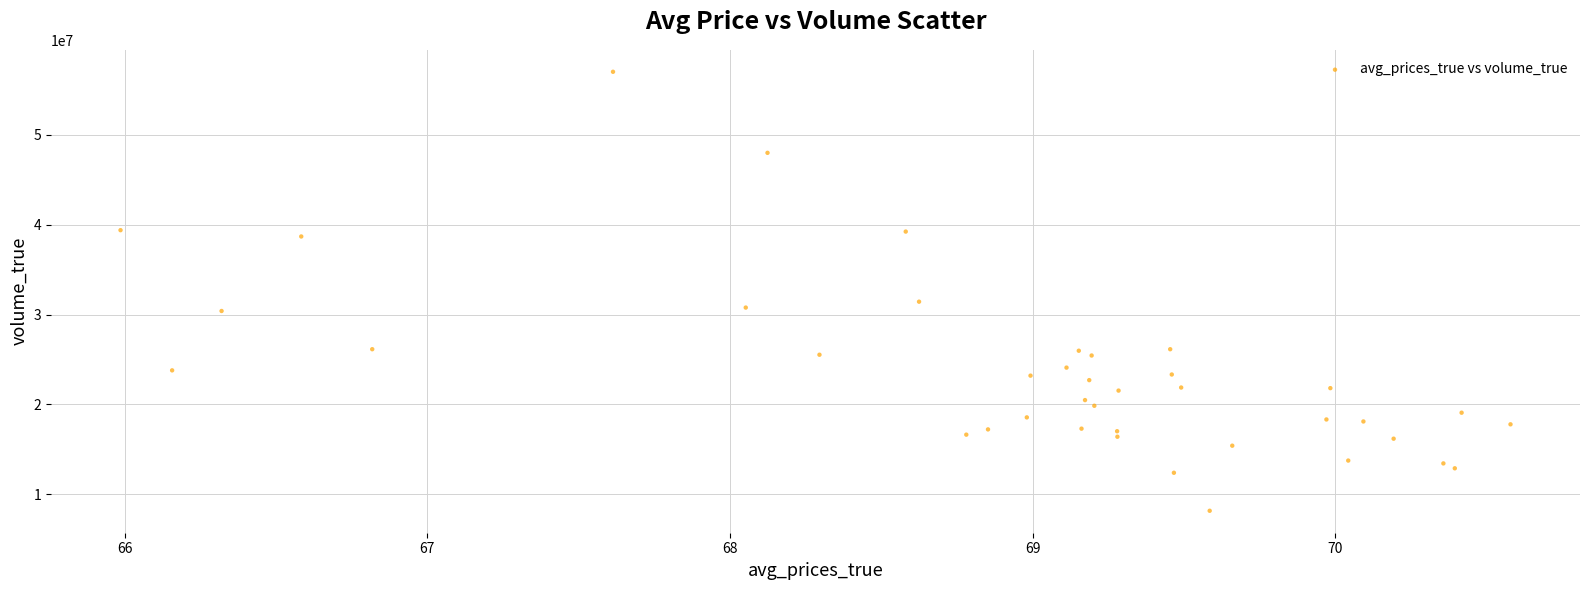

What Y value in the scatter plot is closest to 32590750?

31433500